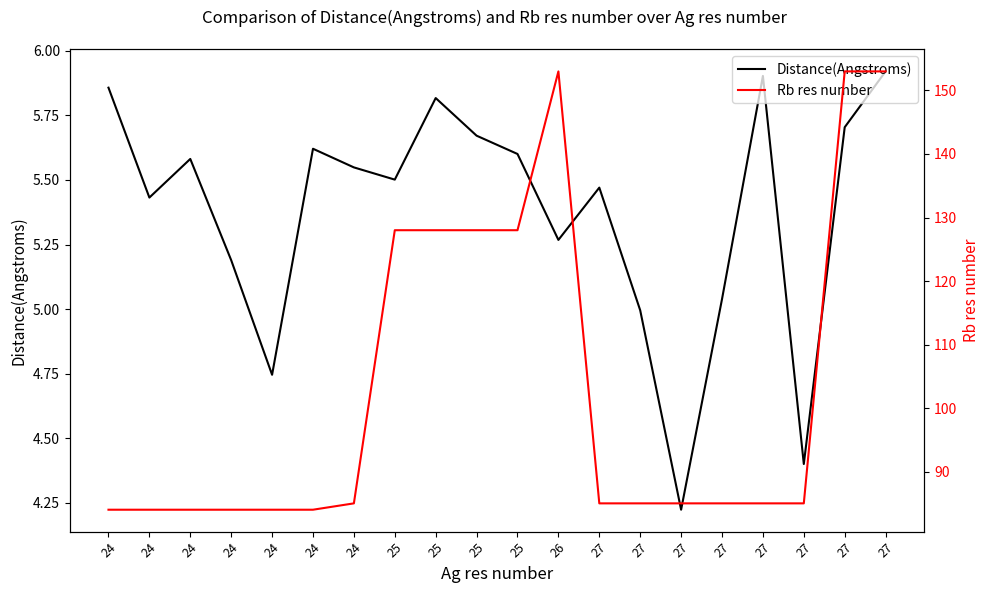

What is the value of the Rb res number point at the 13th from the left?

85.0